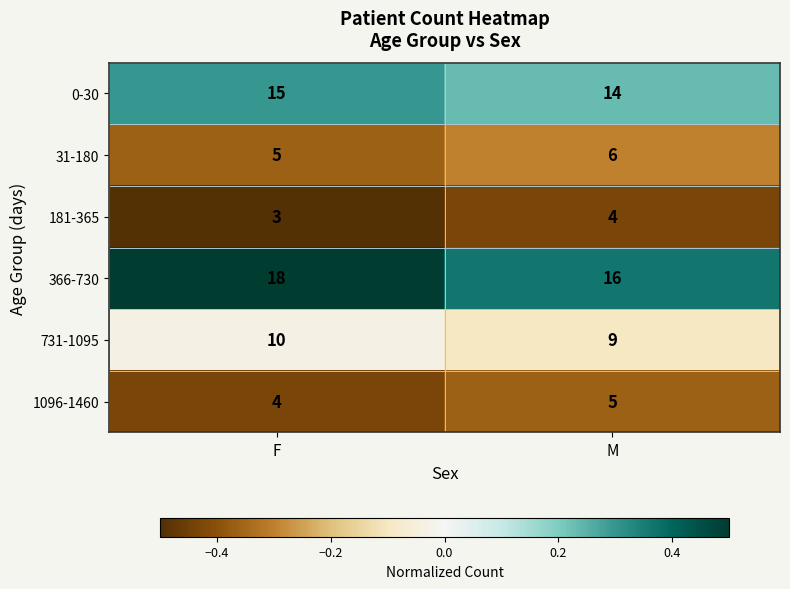

What is the total value across all series at M?

54